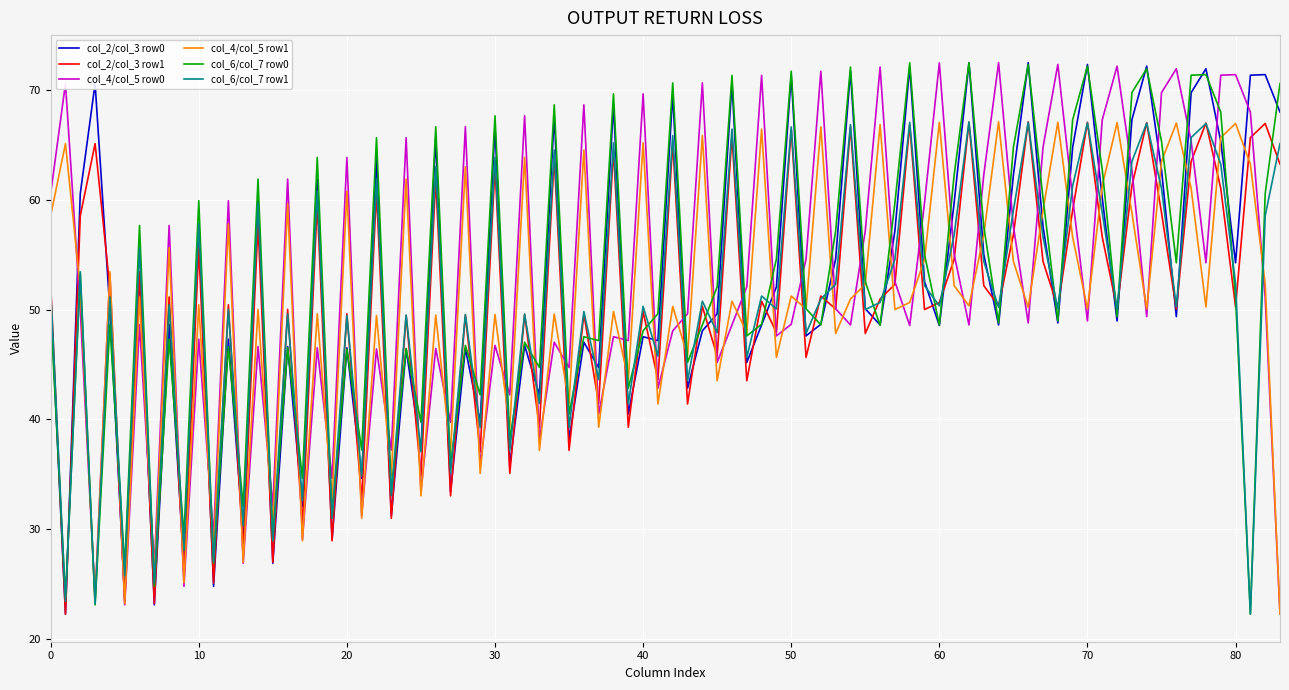

What is the lowest value of the col_4/col_5 row1 series?

22.3